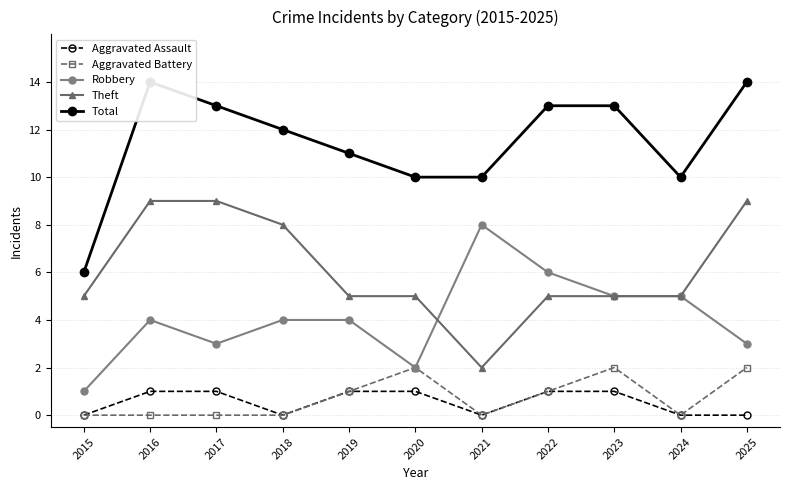

At how many categories does at least one series exceed 3?

11